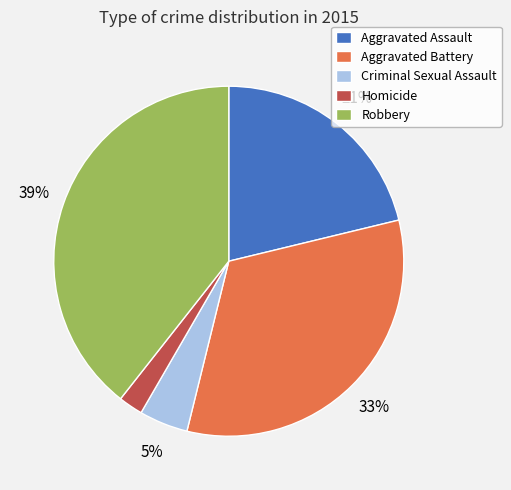

Is it true that Aggravated Battery is 33% of the pie?

True